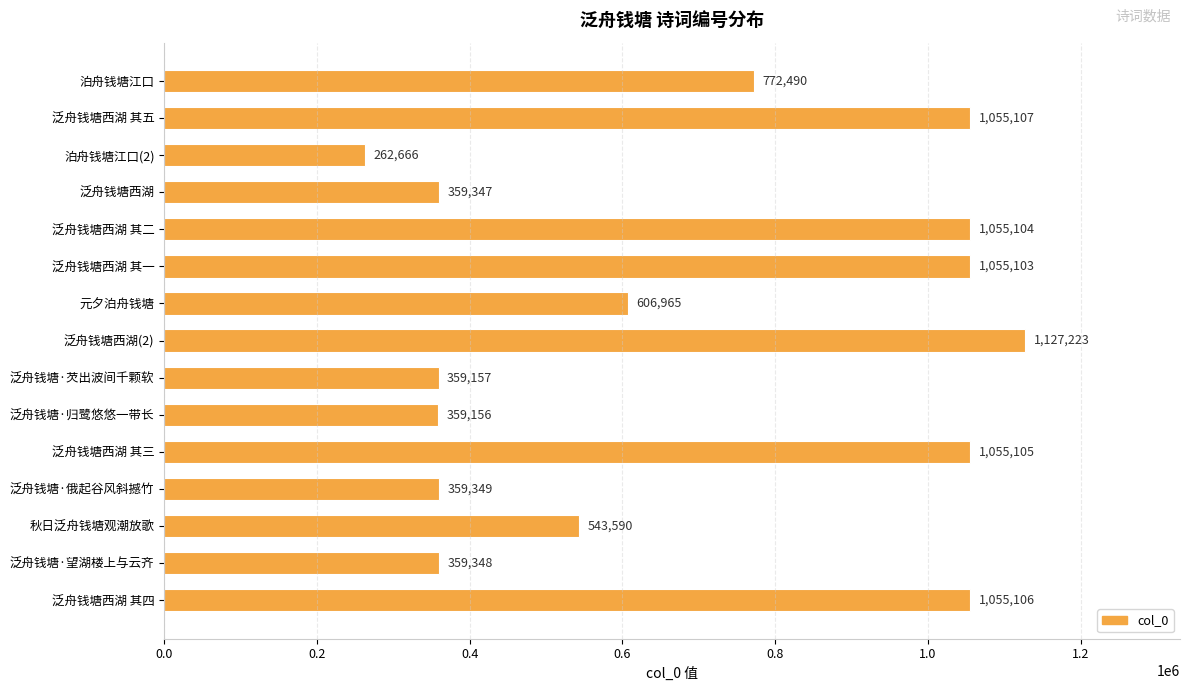

Which label corresponds to the smallest value in the chart?

泊舟钱塘江口(2)